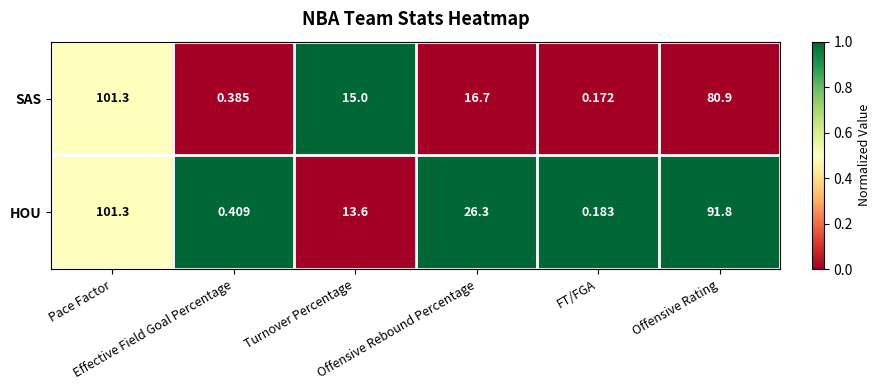

Which series has the largest total across all categories?

HOU